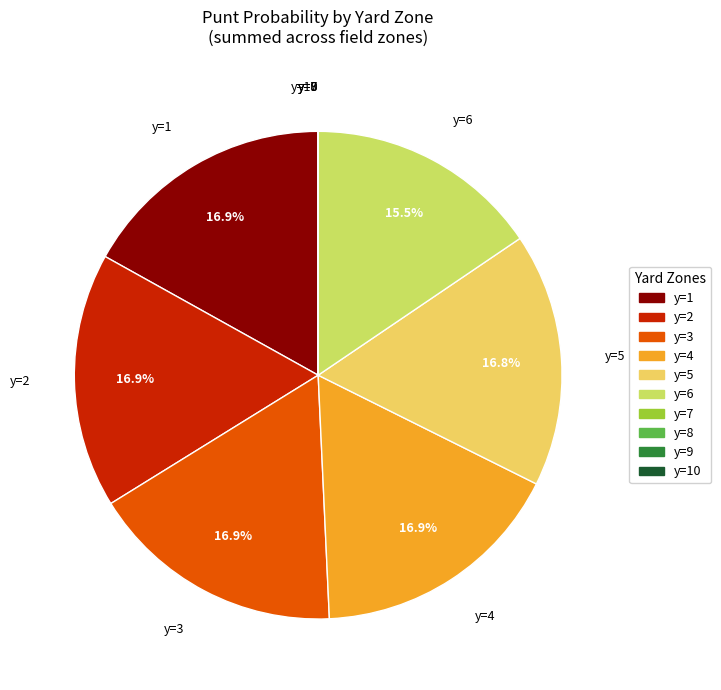

To the nearest percent, what portion does y=3 represent?

17%